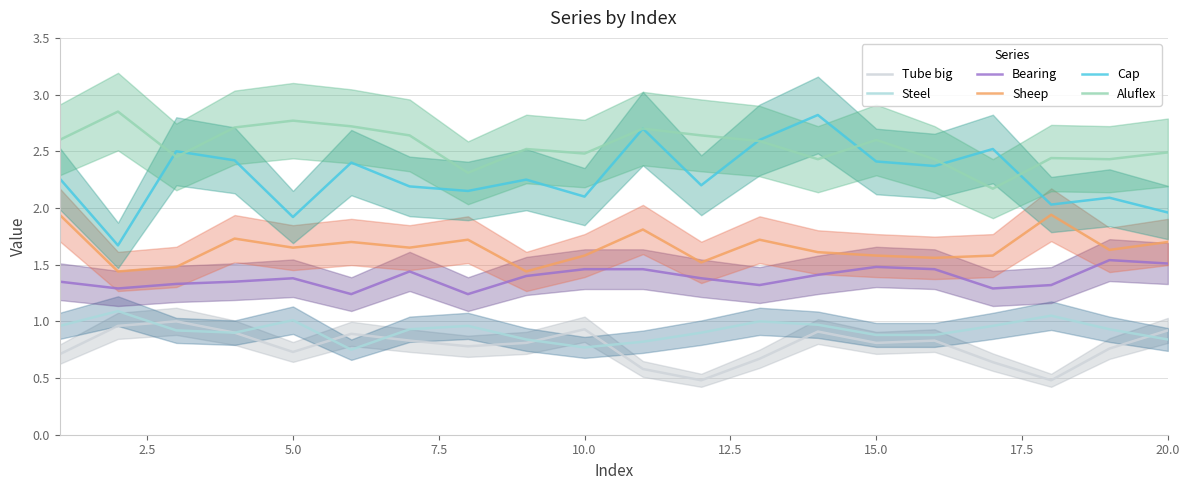

True or false: Cap and Tube big intersect in this chart.

False